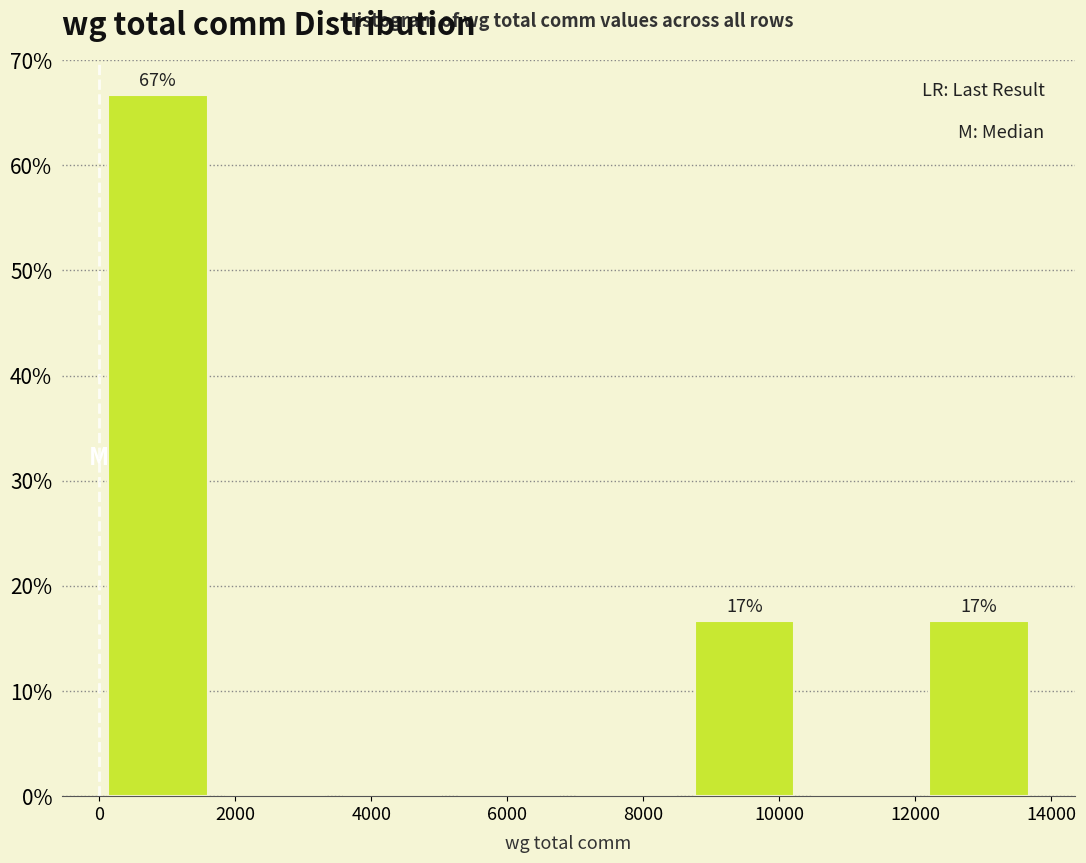

Over which range of the x-axis is the bar tallest?

0 to 1800